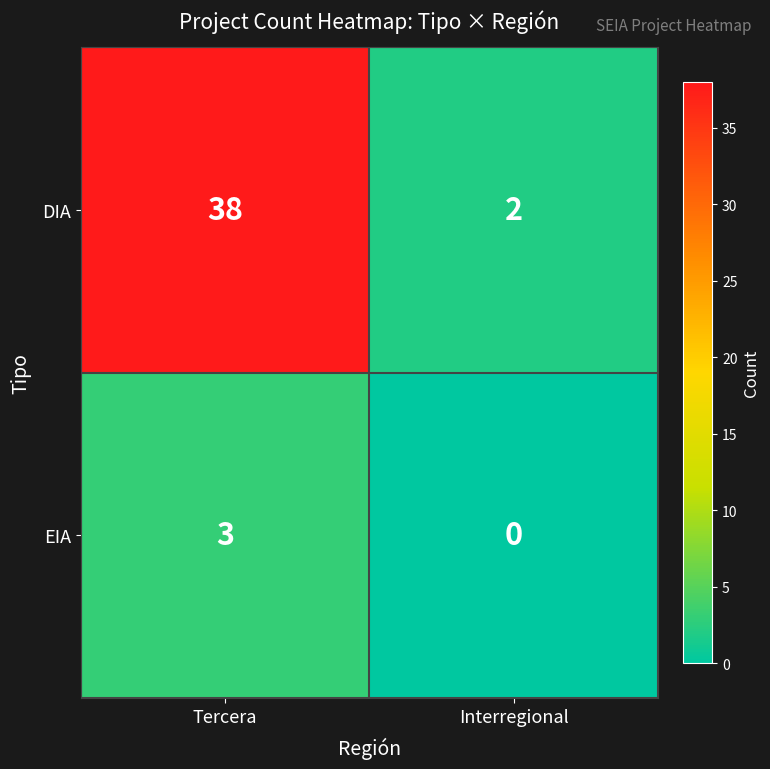

Reading left to right, list all the values displayed in this chart.

DIA: 38	2
EIA: 3	0